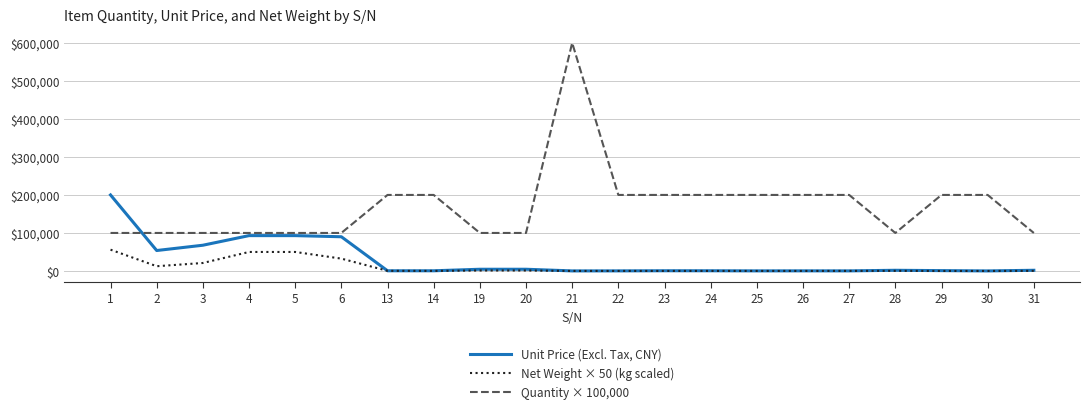

The value of Net Weight × 50 (kg scaled) at 5 is 84325.8. True or false?

False